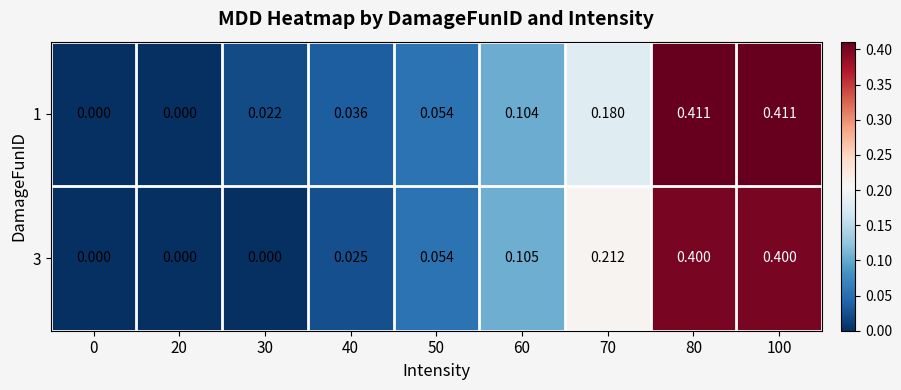

What is the greatest value displayed?

0.4